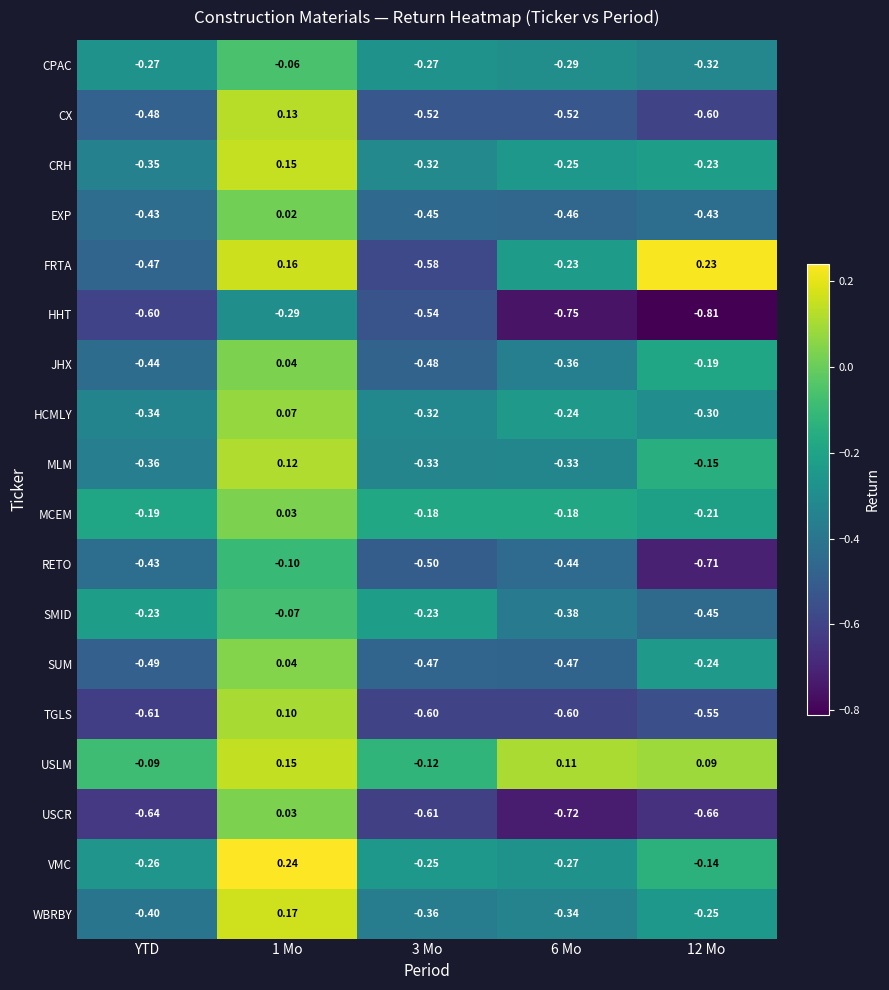

At which category is the sum across all series the highest?

1 Mo